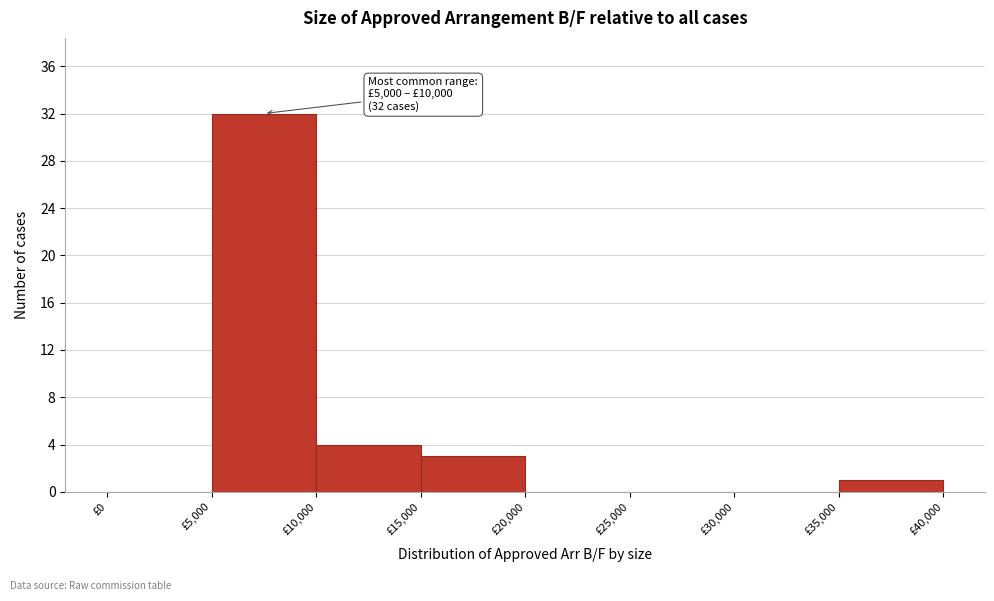

Which range on the x-axis has the tallest bar?

5000 to 10000